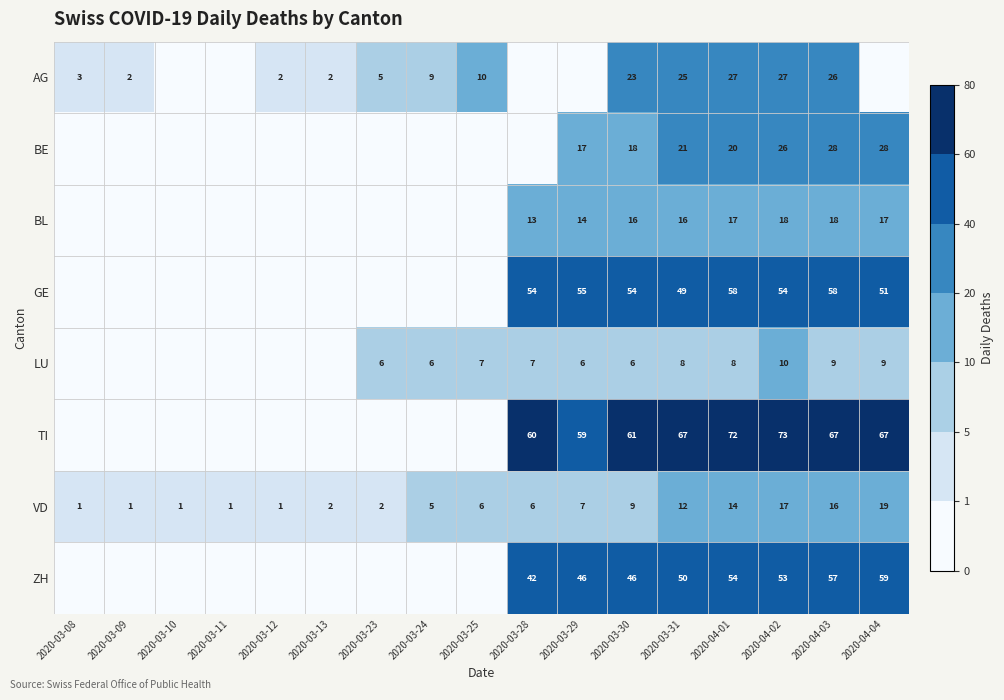

At how many categories does at least one series exceed 22?

8